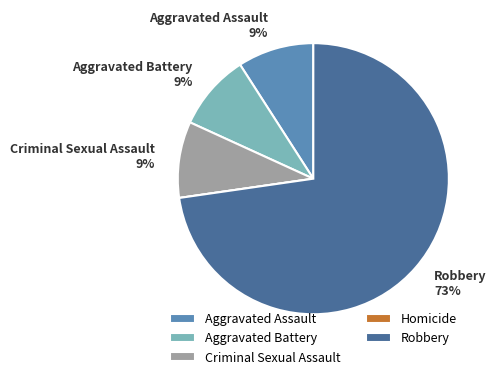

To the nearest percent, what percentage of the pie is Criminal Sexual Assault?

9%